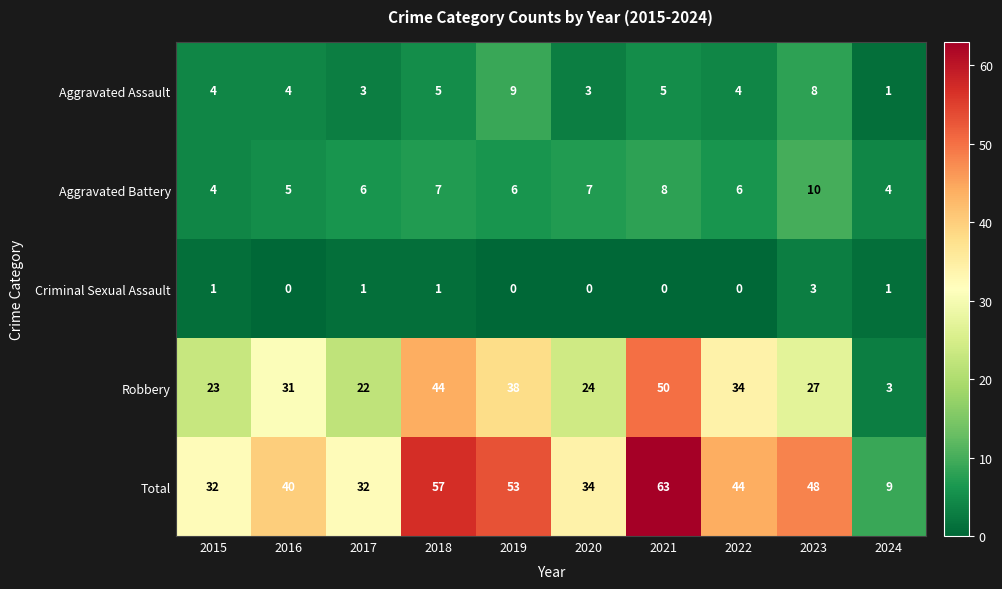

What is the average value of the Aggravated Battery series?

6